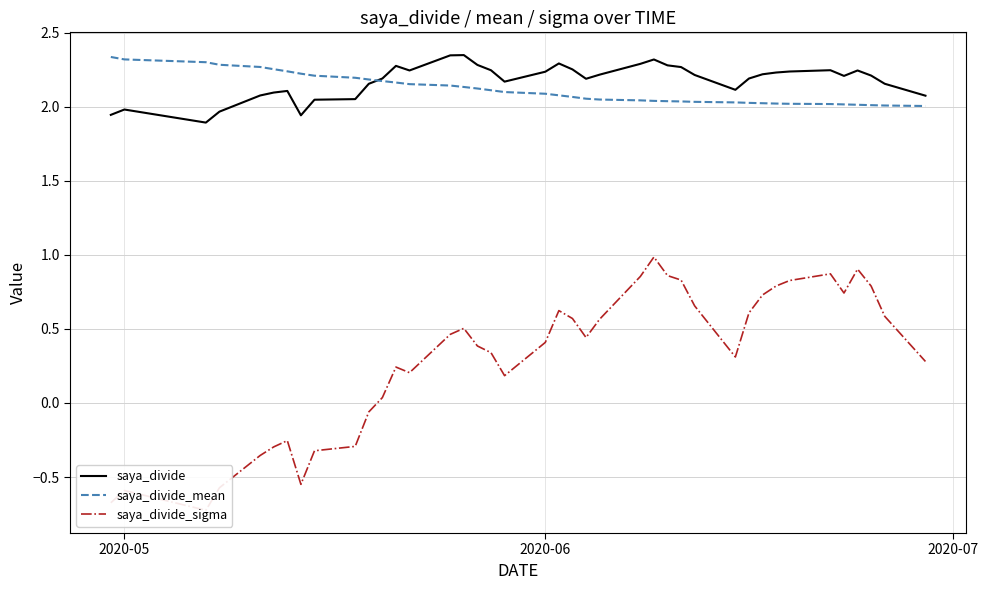

How many lines are shown in the chart?

3